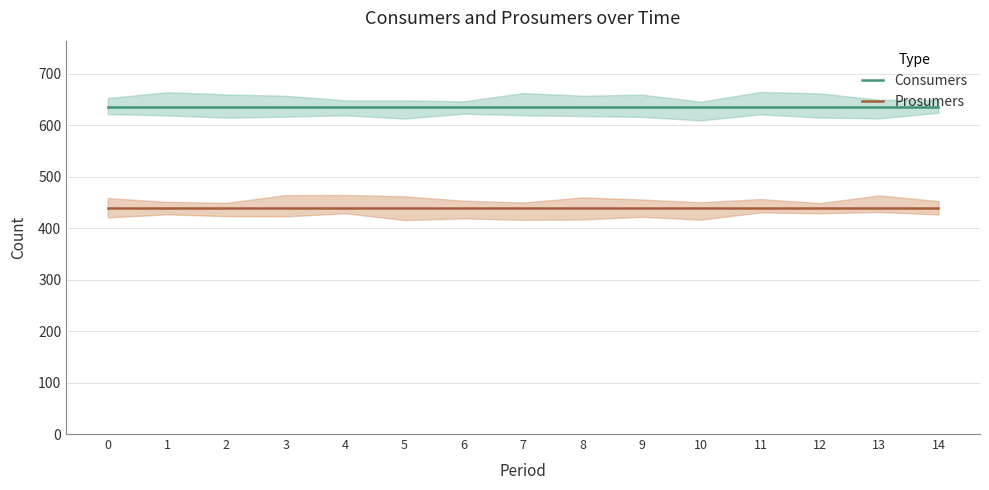

Which series changed the most between 8 and 12?

Consumers